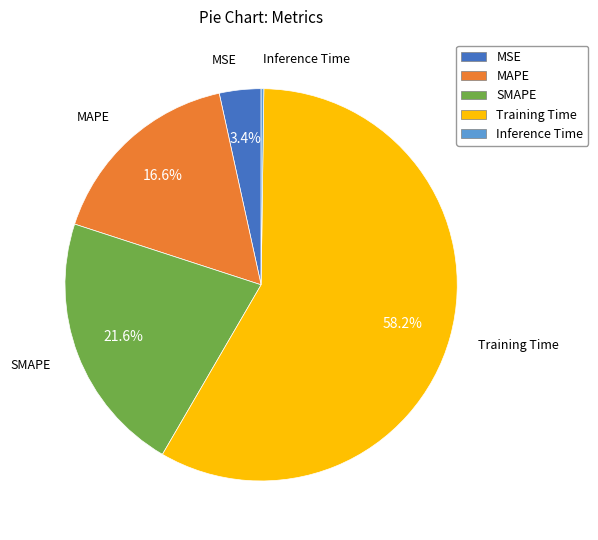

Do SMAPE and MAPE together represent more than half of the pie?

No